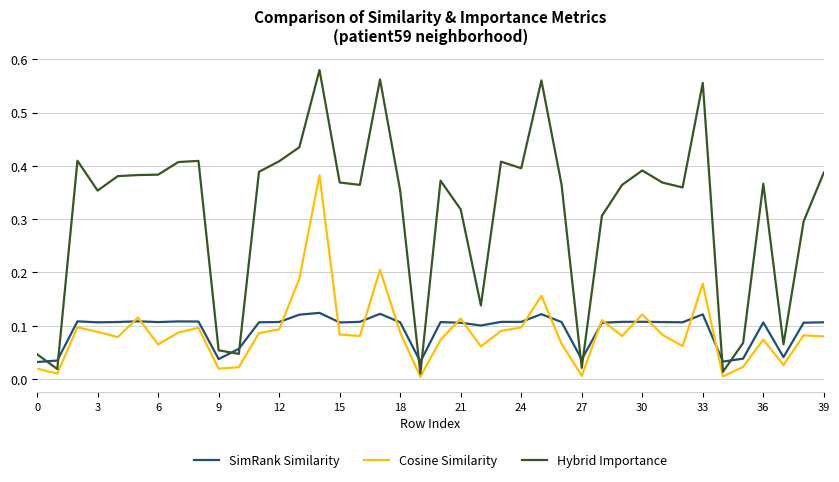

After their last crossing, which series has the higher values: Hybrid Importance or SimRank Similarity?

Hybrid Importance